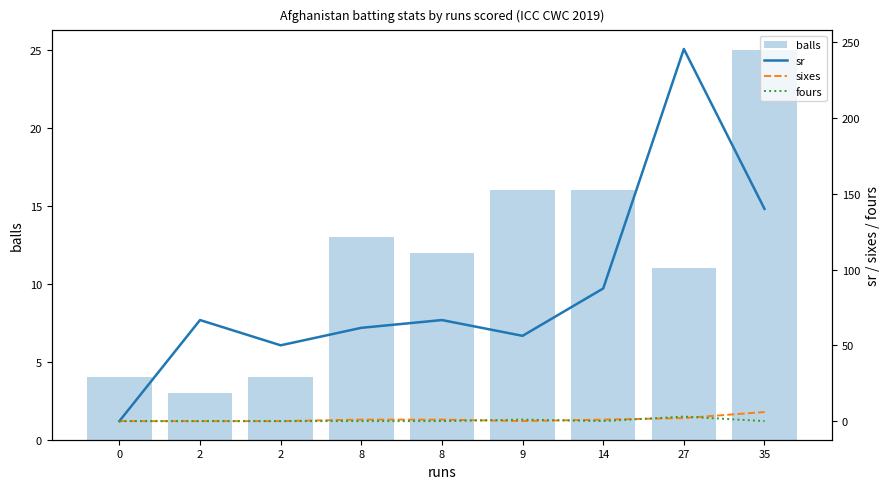

What is the difference between the second highest and second lowest values in the sr series?

90.0